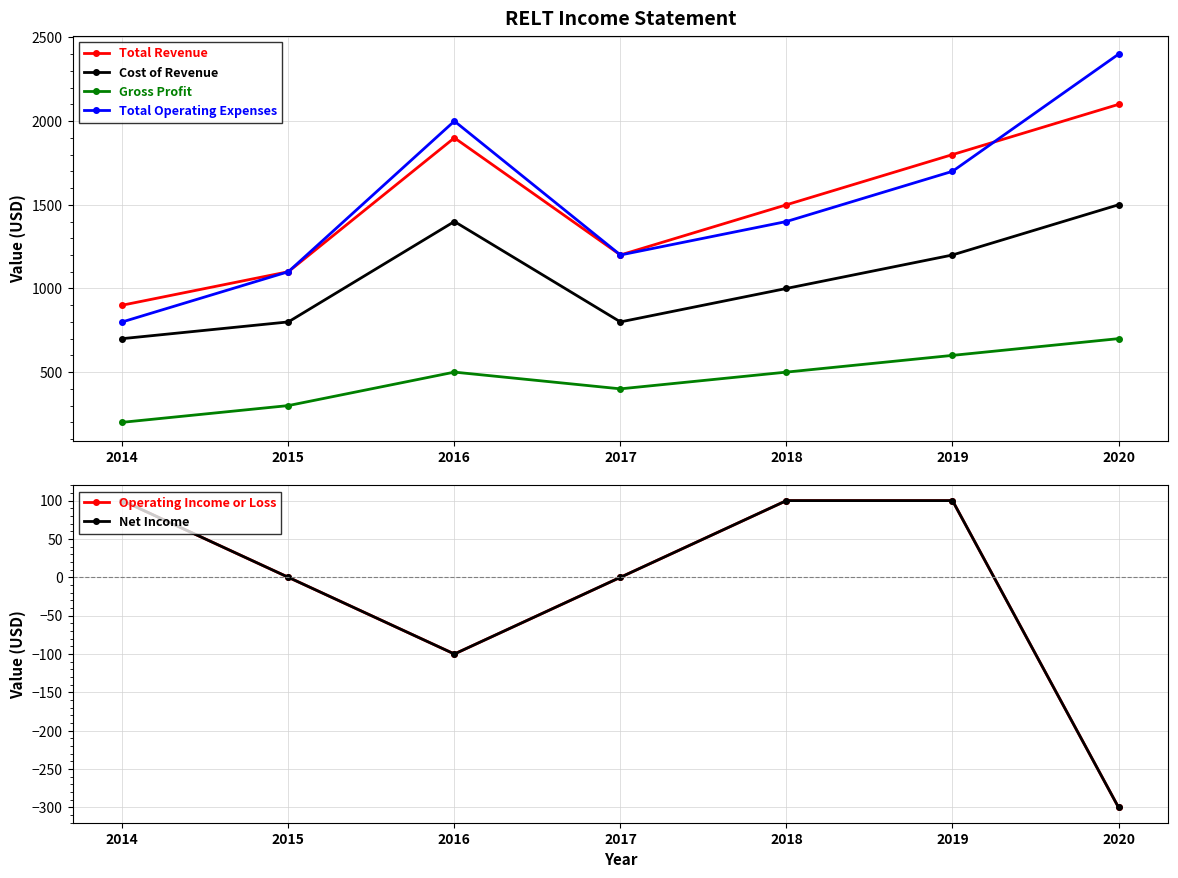

The value of Cost of Revenue at 2018 is 421. True or false?

False